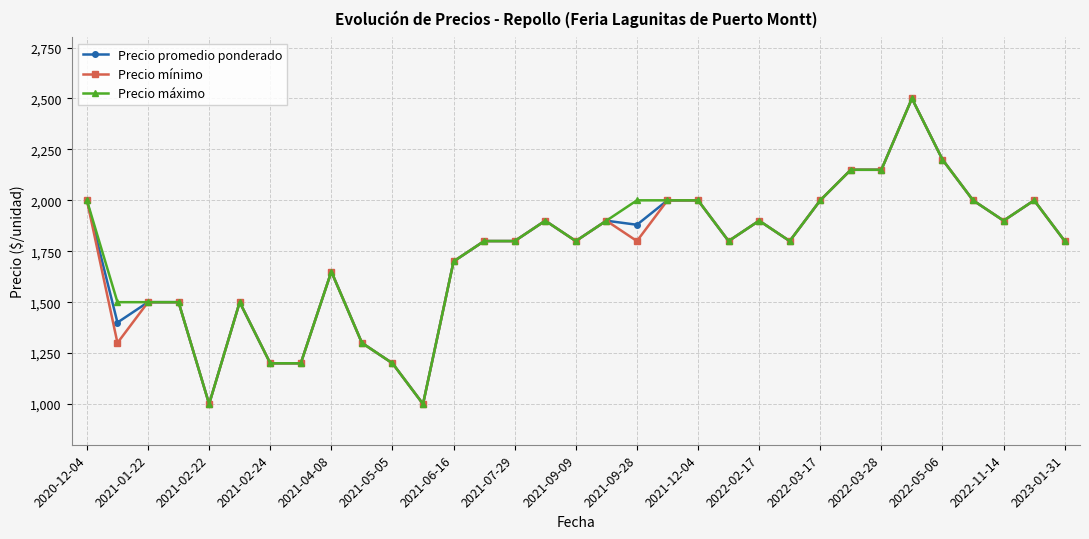

What is the value of the Precio promedio ponderado point at the 14th from the left?

1800